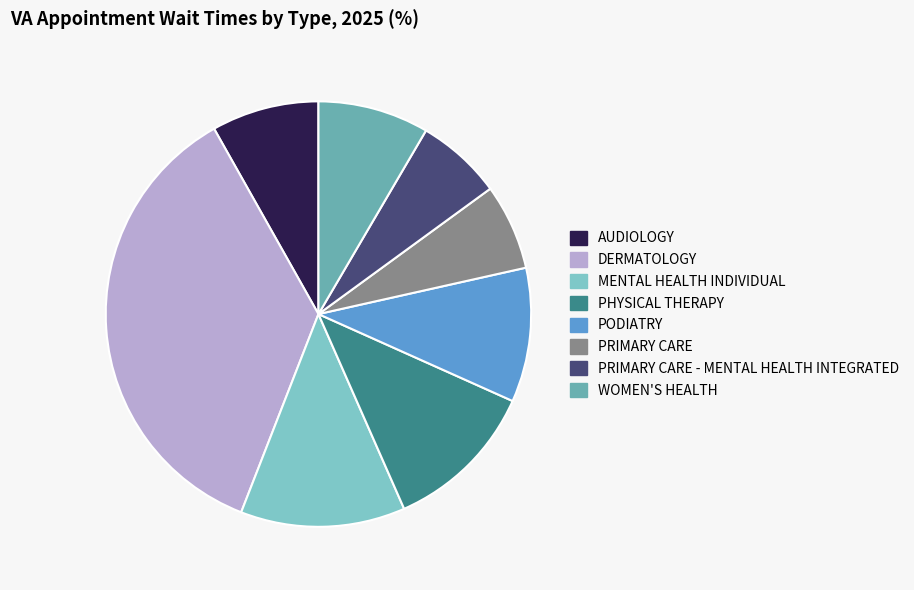

Is it true that AUDIOLOGY is 8% of the pie?

True